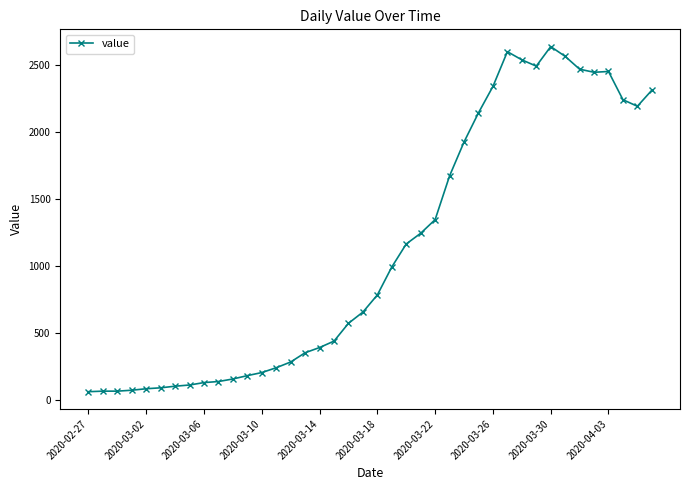

What is the minimum value shown in the chart?

61